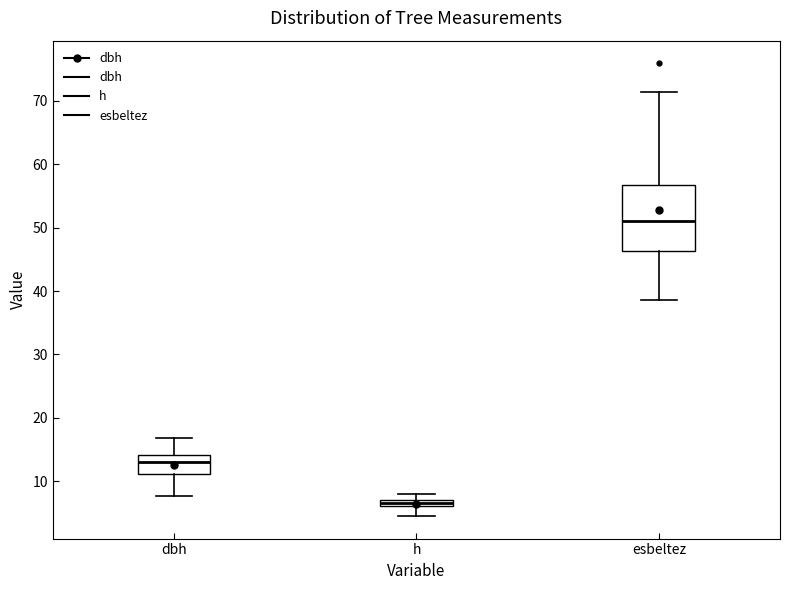

Comparing the boxes themselves (not the whiskers), which one is the tallest?

esbeltez